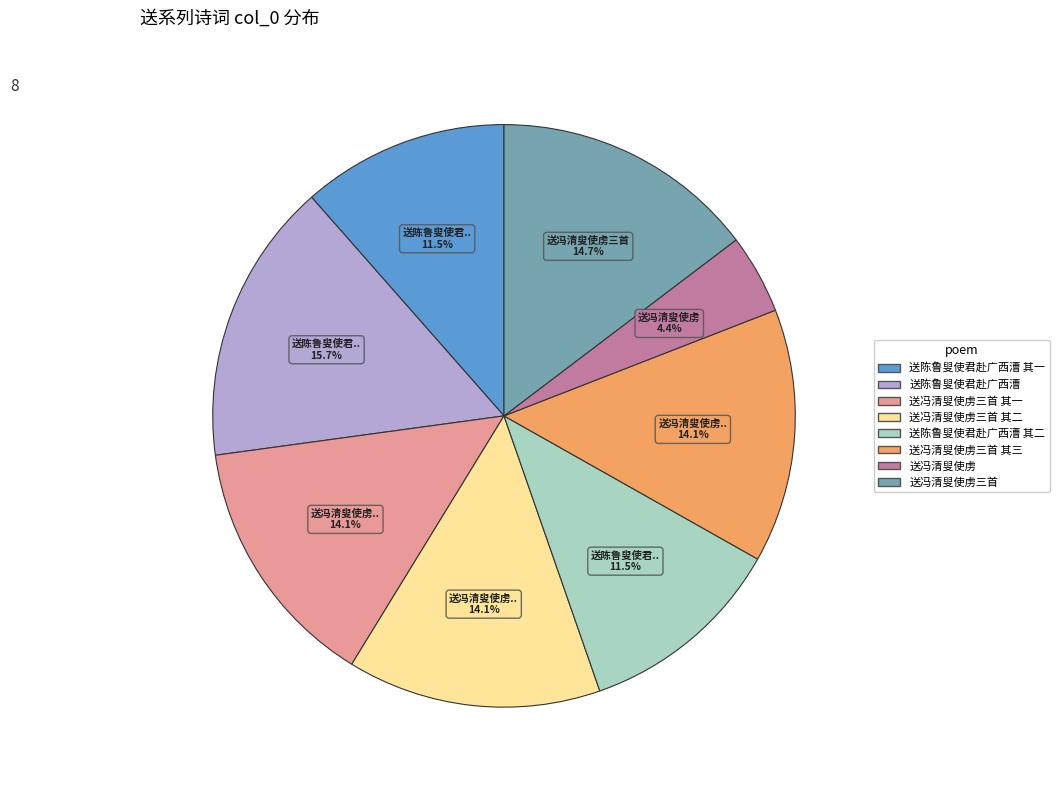

Is there any slice that represents more than half of the pie?

No